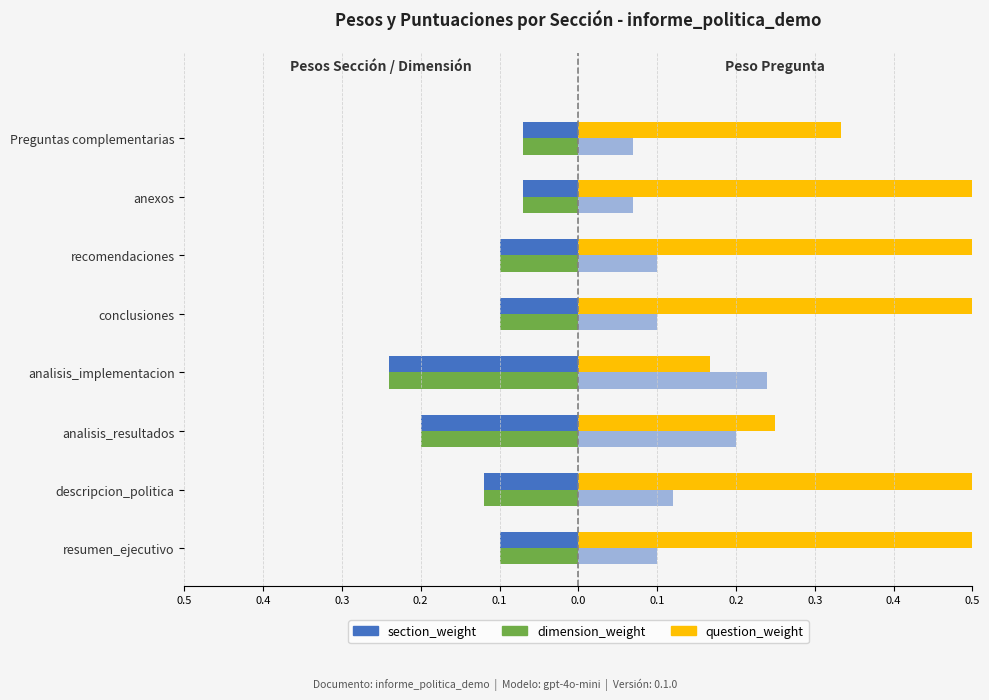

The value of section_weight at anexos is -0.1. True or false?

True